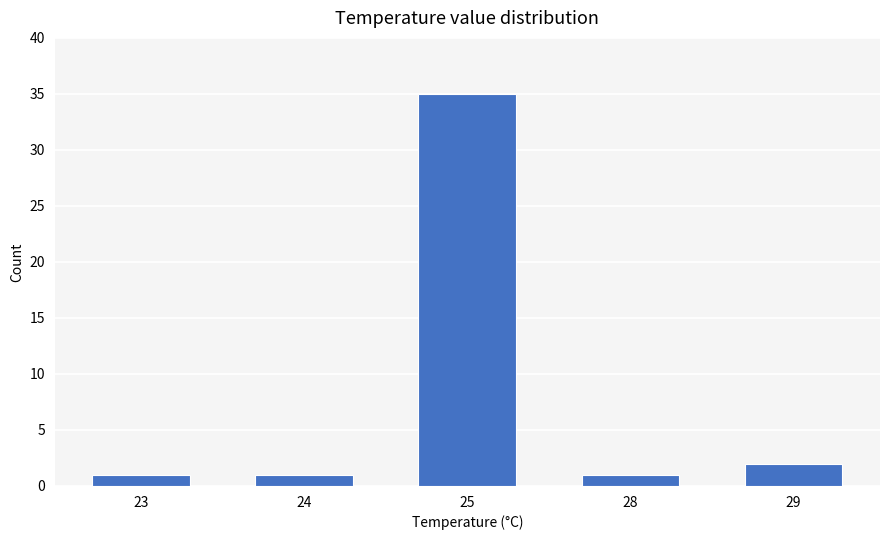

What is the greatest value displayed?

35